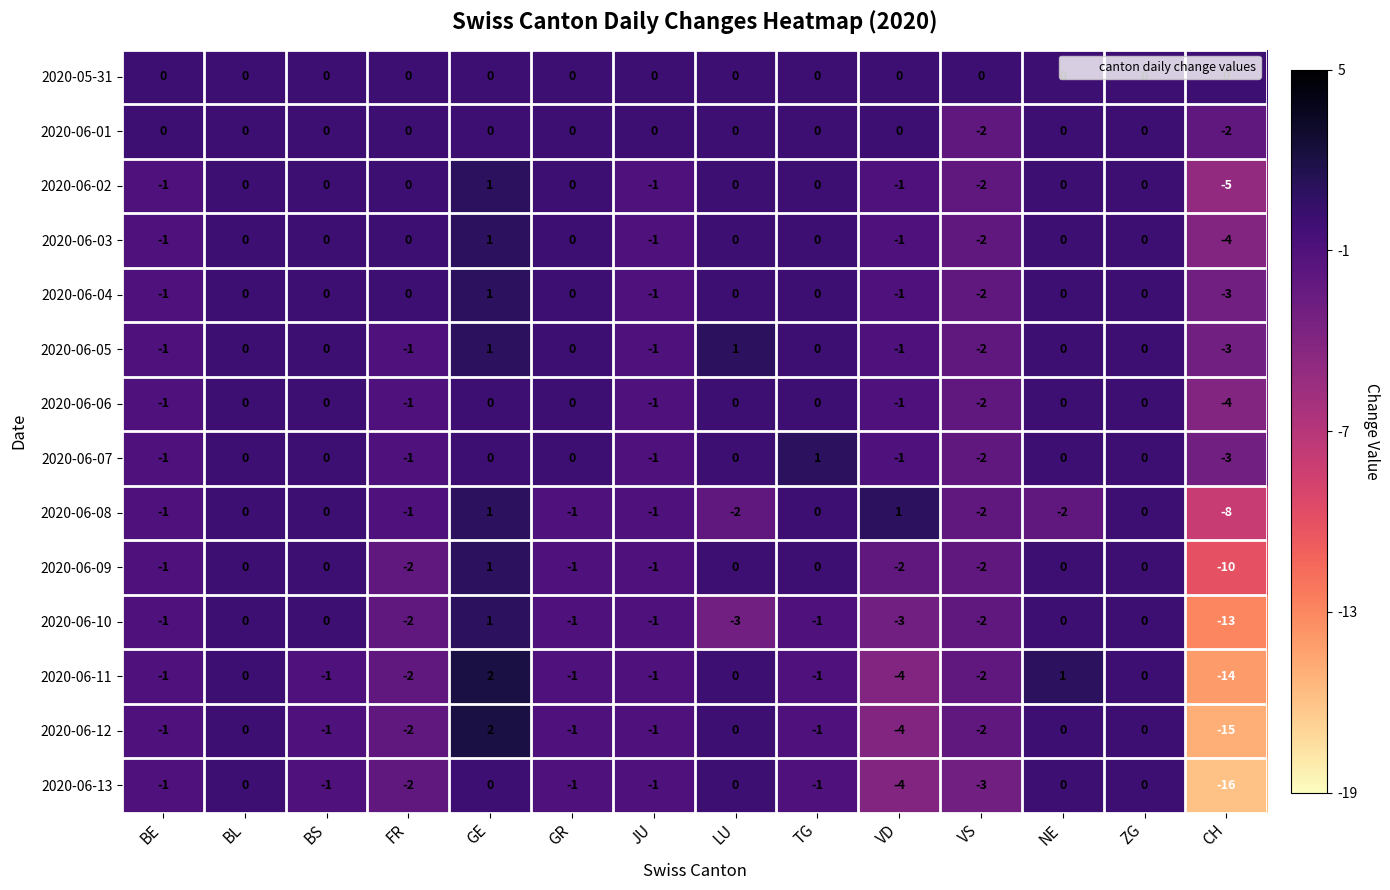

At which category does the chart reach its peak across all series?

GE